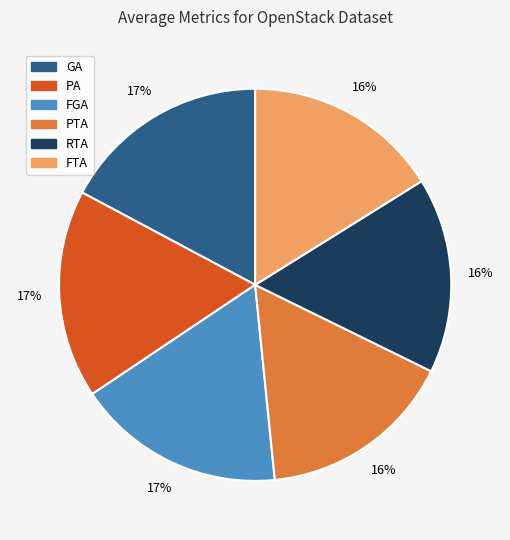

Combined, do FTA and FGA account for over 50%?

No